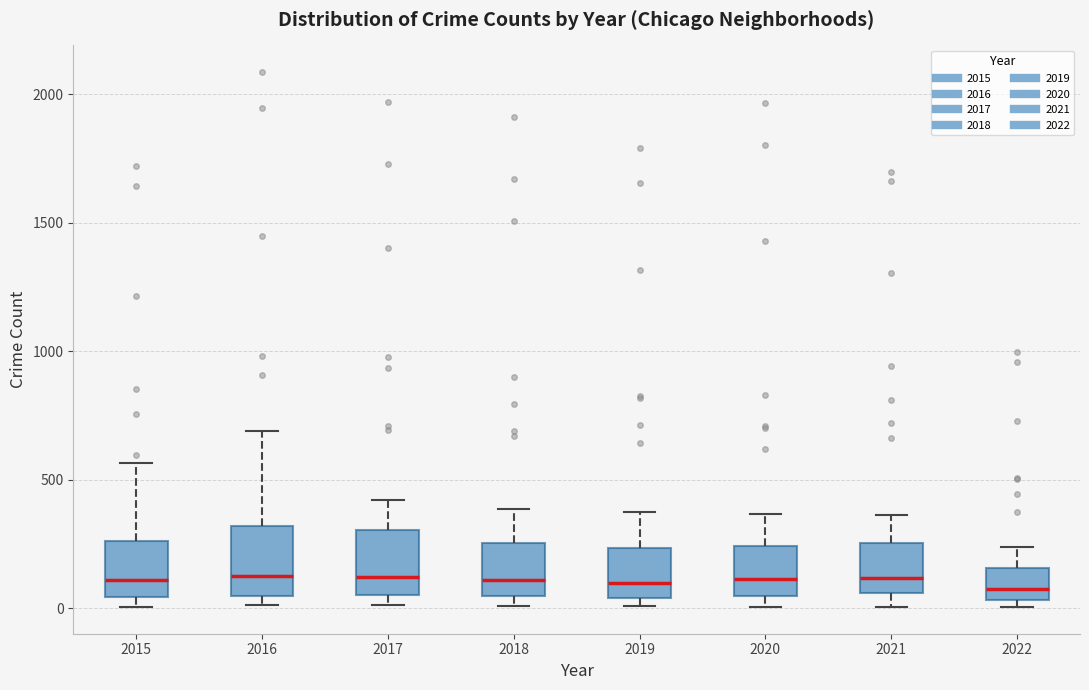

Where does the upper whisker of the box at x = 2017 end on the y-axis? The values are not printed on the chart, so give them approximately, as read against the axis.

400